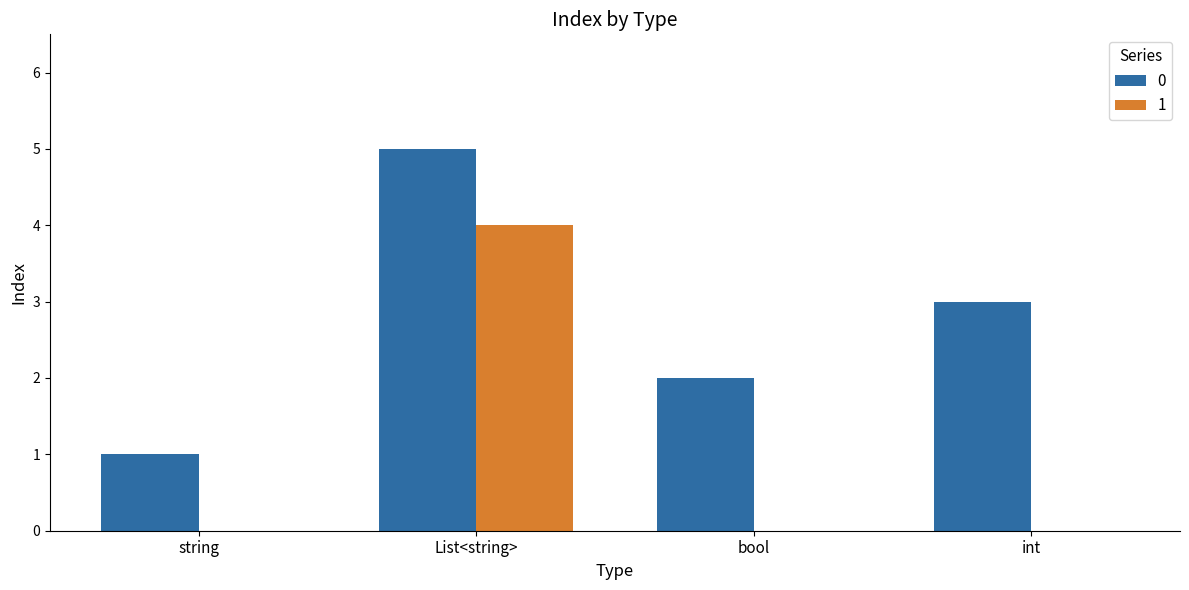

The value at int is 5. True or false?

False